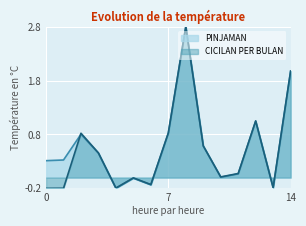

What is the average value of the PINJAMAN series?

0.6